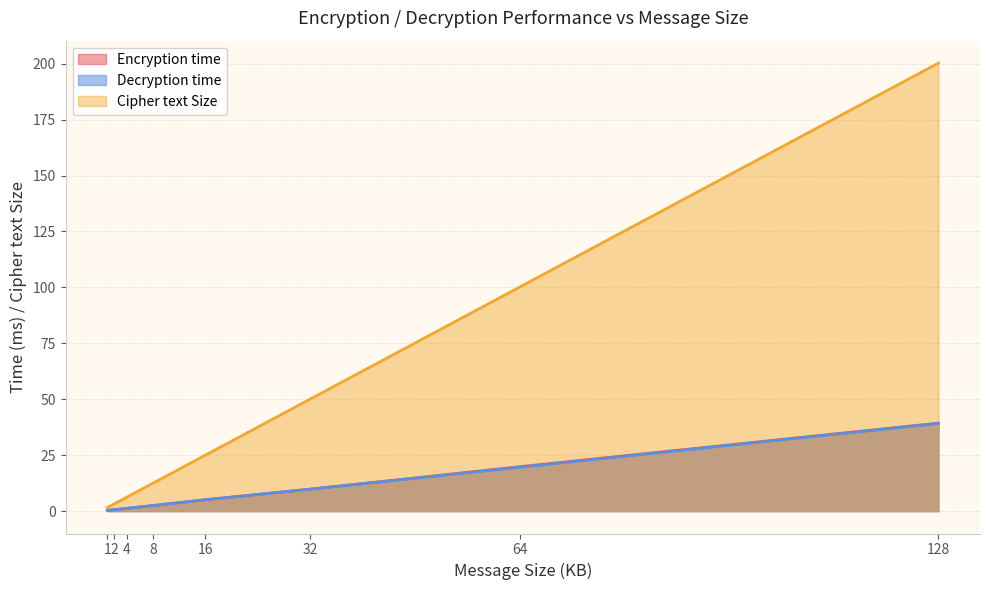

What is the sum of all Encryption time values?

78.7